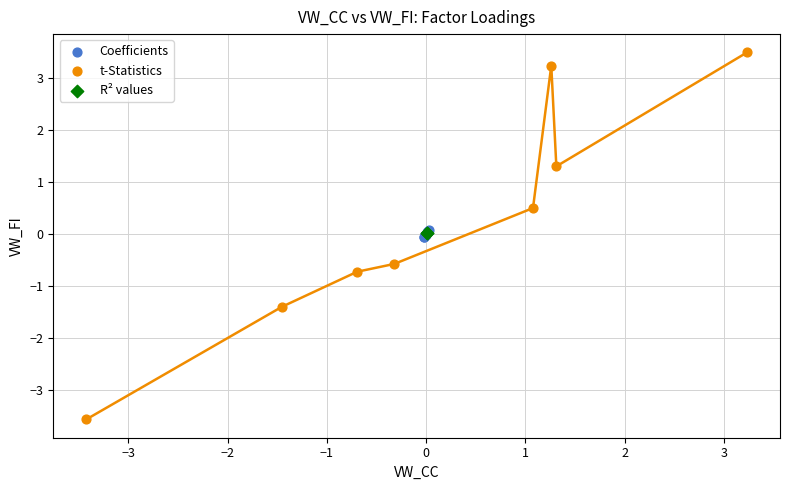

Which series has the largest Y range (max minus min)?

t-Statistics